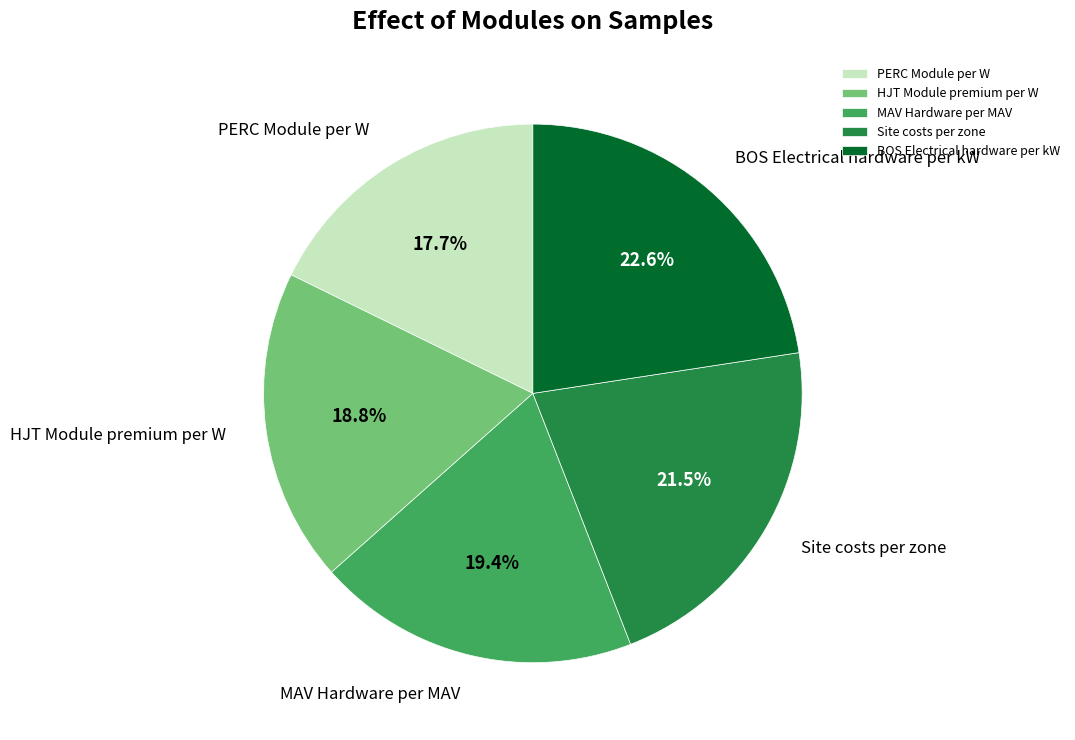

What percentage is NOT represented by Site costs per zone?

78.5%